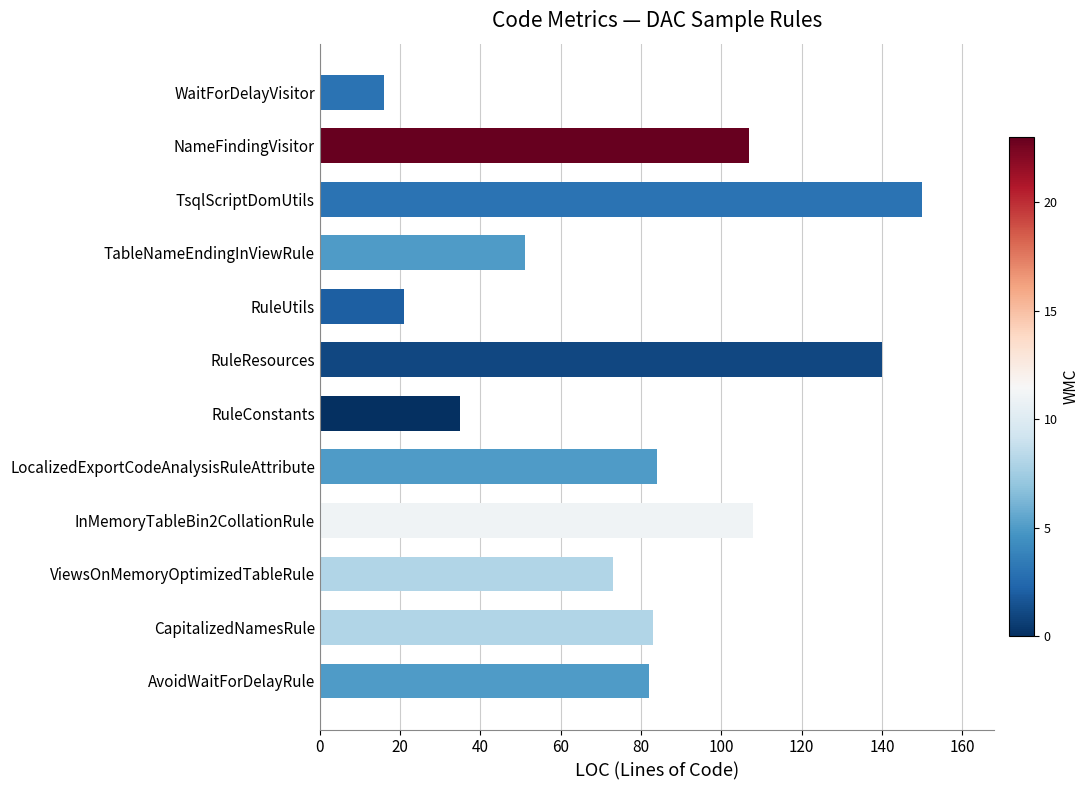

The chart shows a value of 84 at LocalizedExportCodeAnalysisRuleAttribute. True or false?

True